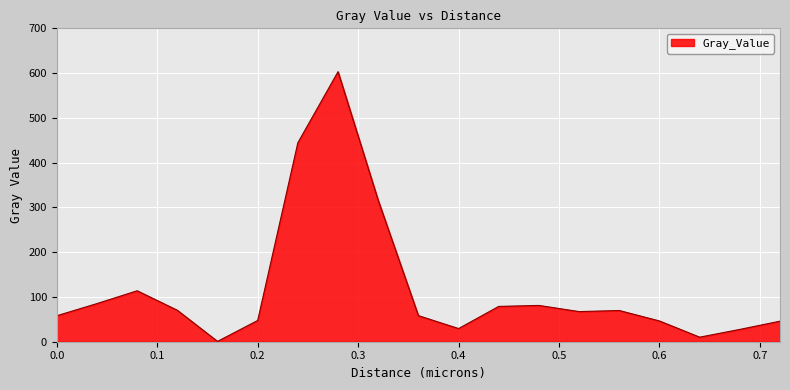

What is the maximum value shown in the chart?

603.2